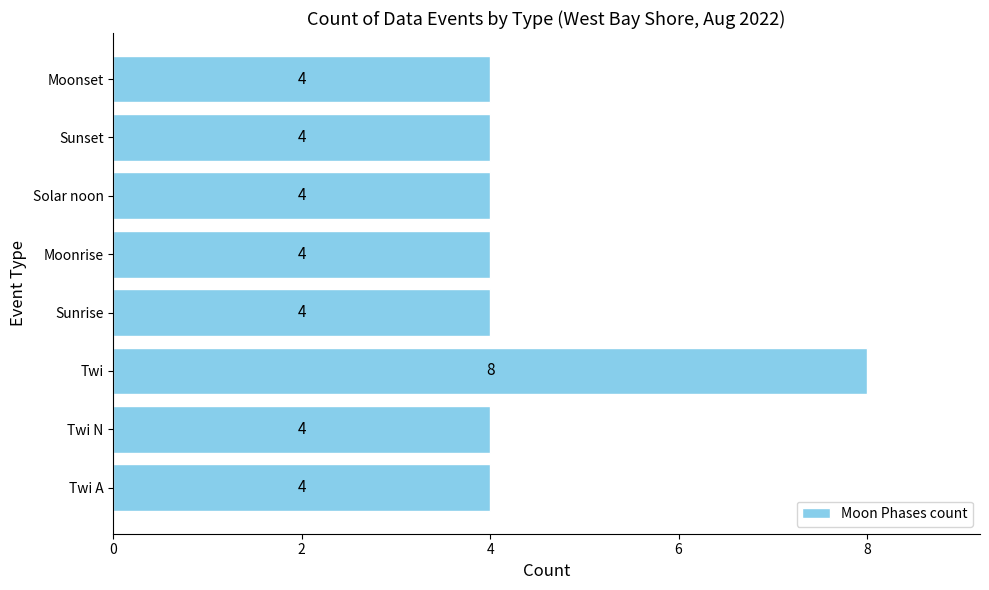

What is the sum of the values at Moonset and Solar noon?

8